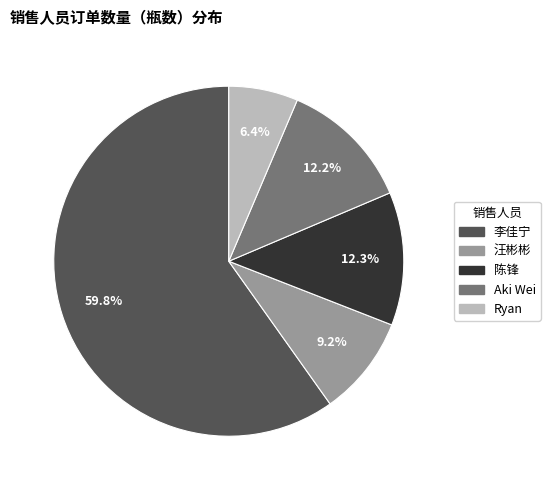

Is there a majority slice in this chart?

Yes